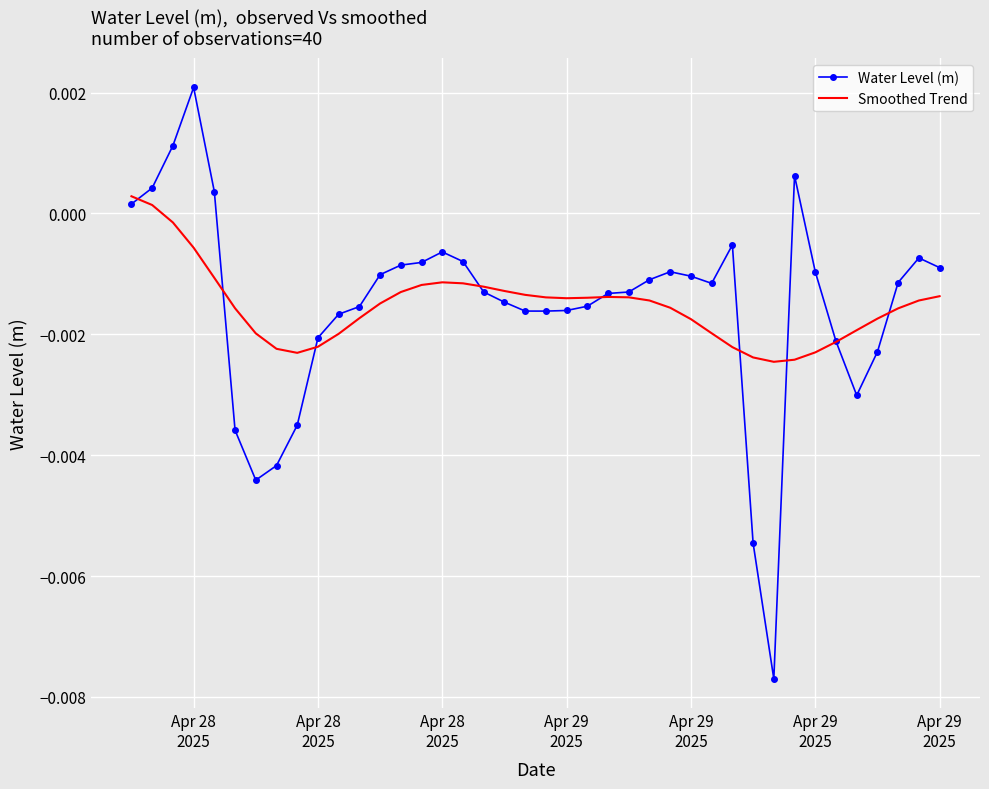

List the series in order of their peak value, lowest first.

Smoothed Trend, Water Level (m)